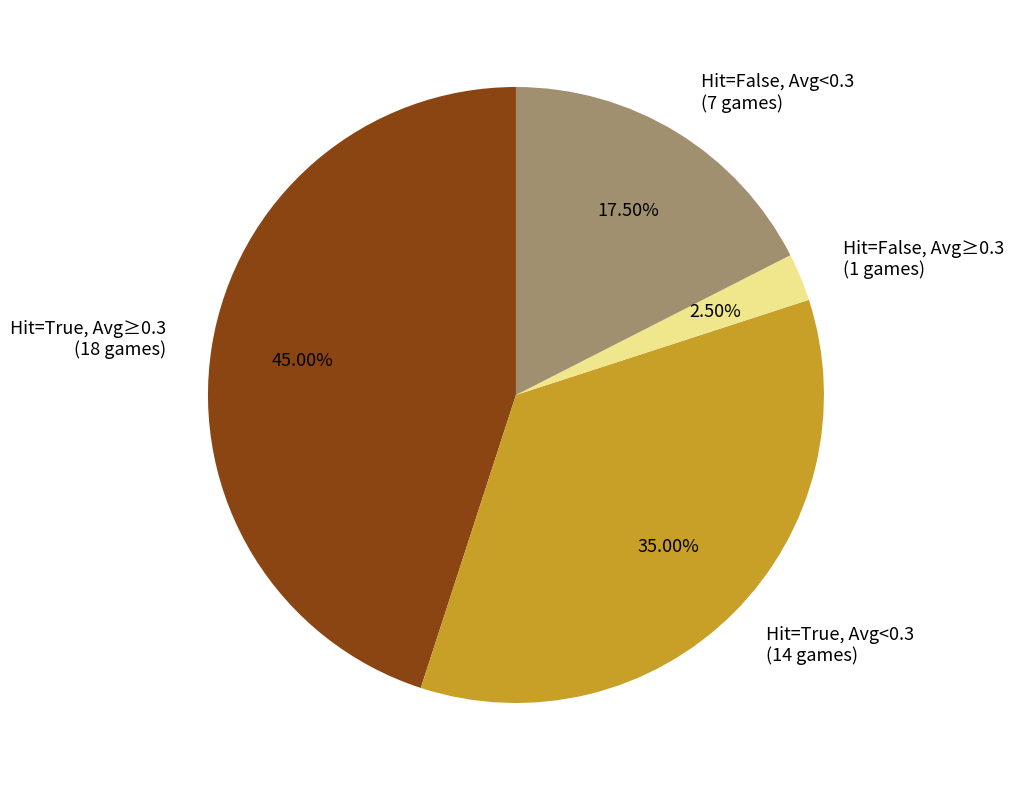

Between Hit=False, Avg≥0.3 (1 games) and Hit=True, Avg<0.3 (14 games), which is larger?

Hit=True, Avg<0.3 (14 games)